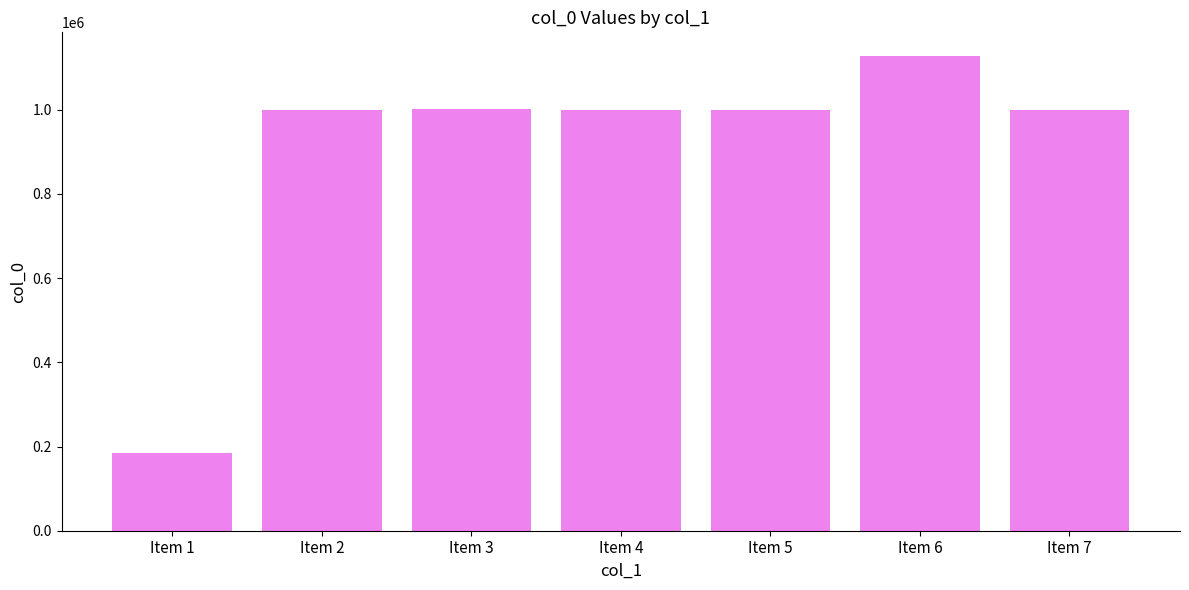

What is the difference between the second highest and minimum values?

816156